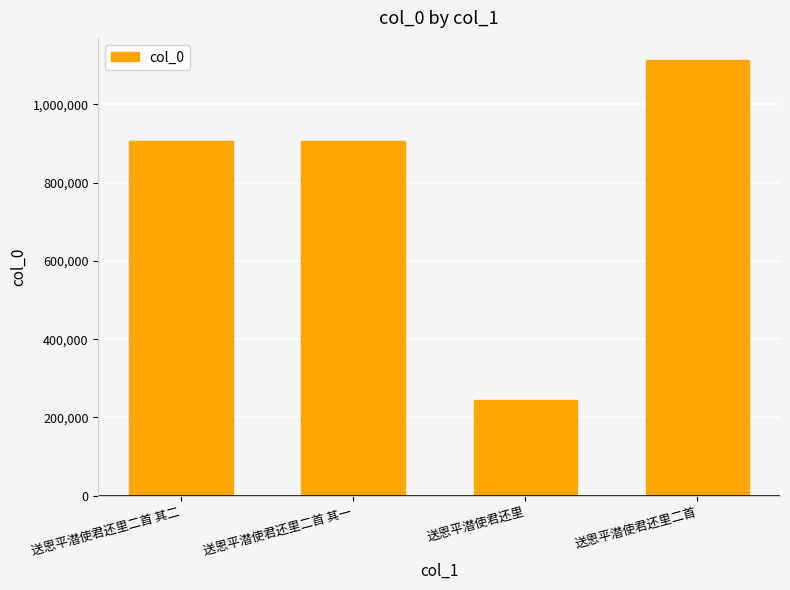

Which category has the highest value across all series?

送恩平潜使君还里二首